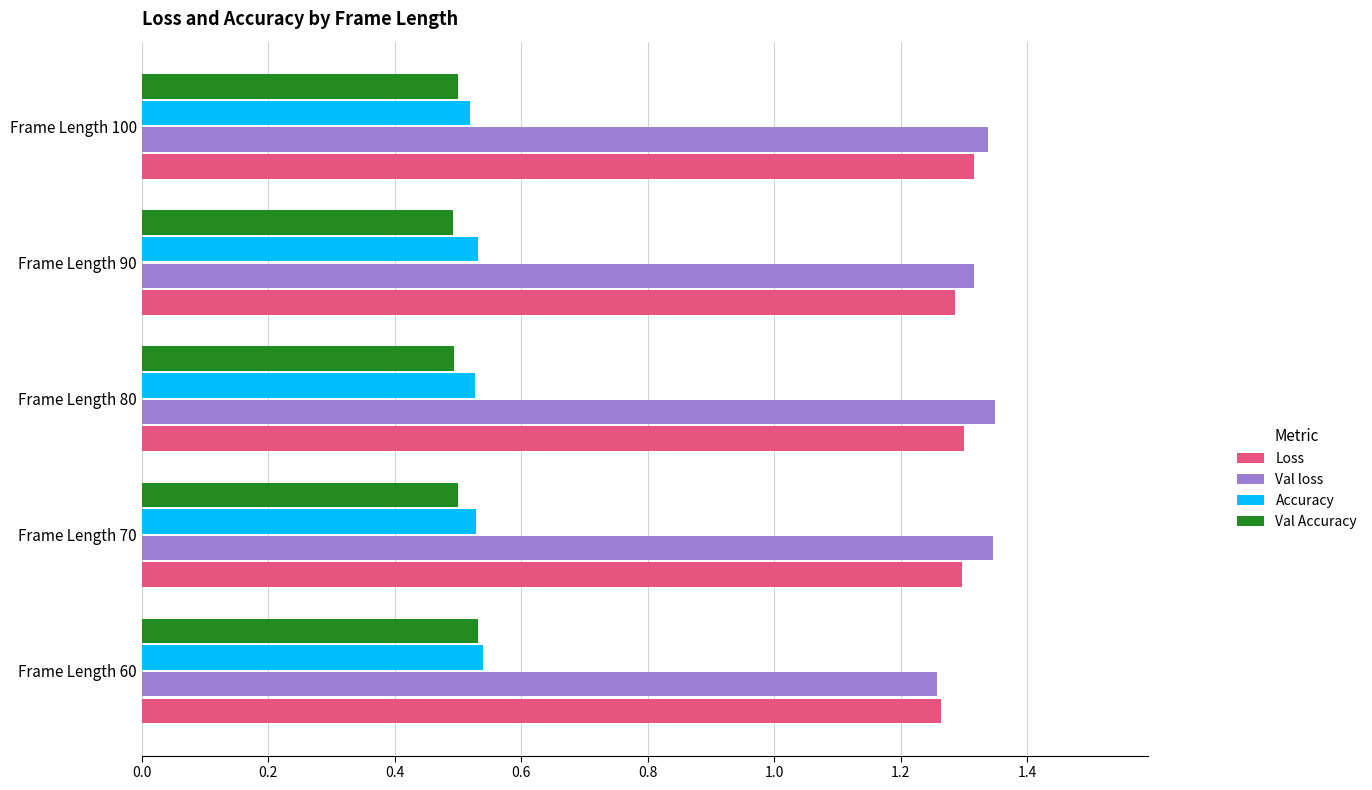

What is the spread (max minus min) of values at Frame Length 80?

0.9